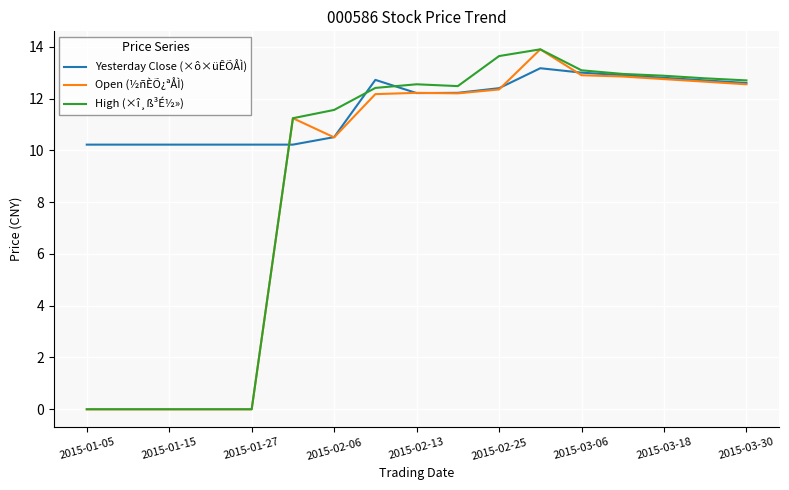

Count the number of categories in the chart.

17